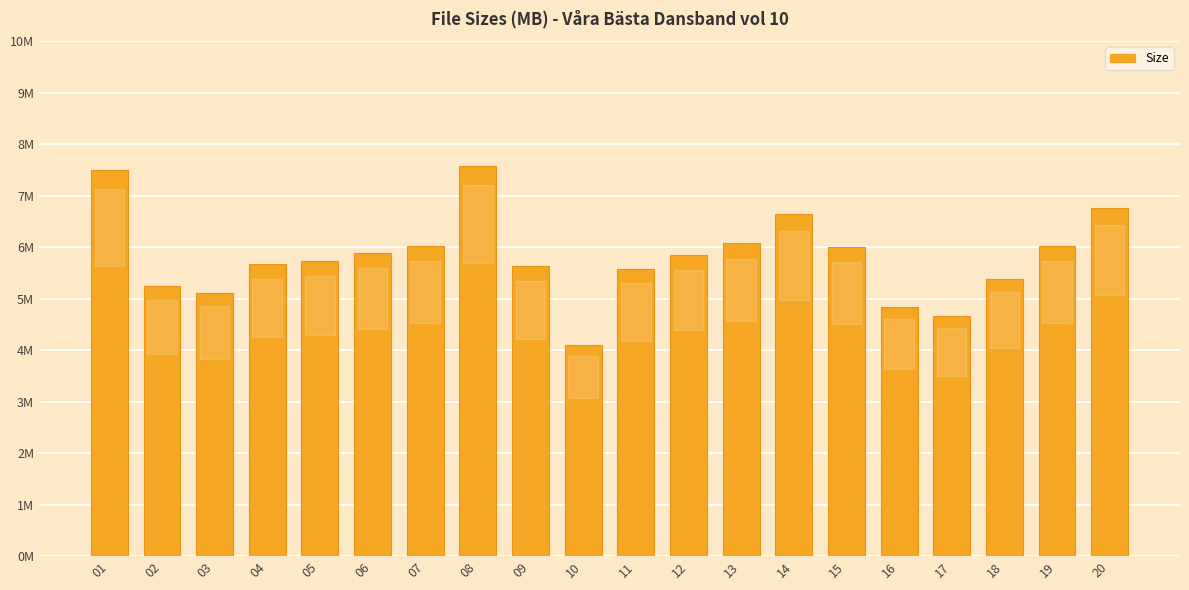

Does the chart contain any negative values?

No